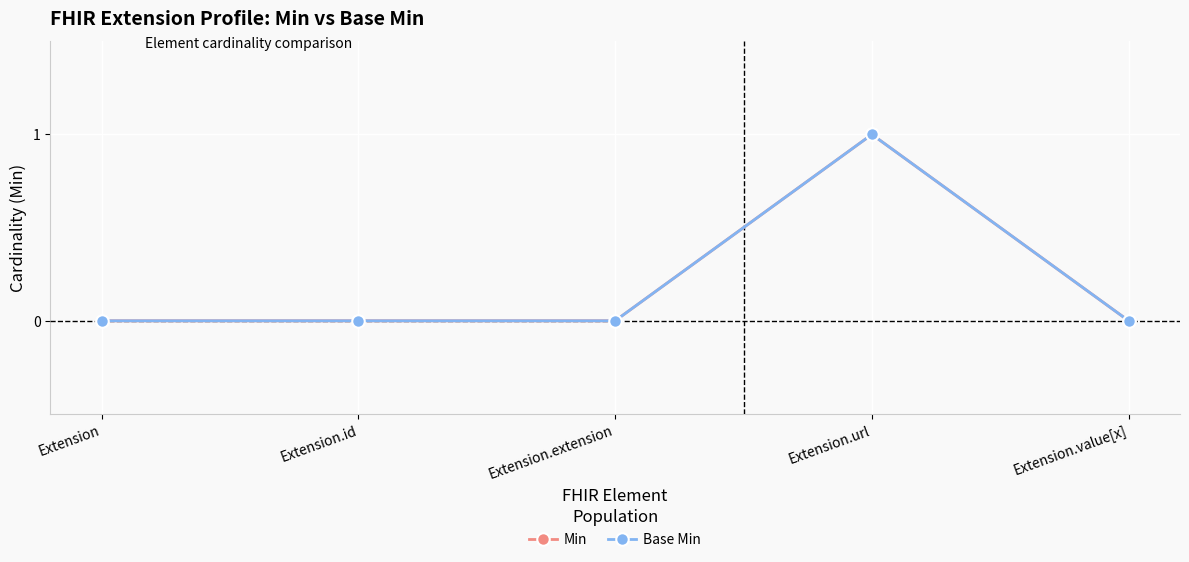

True or false: Base Min has a value of 0 at Extension.value[x].

True